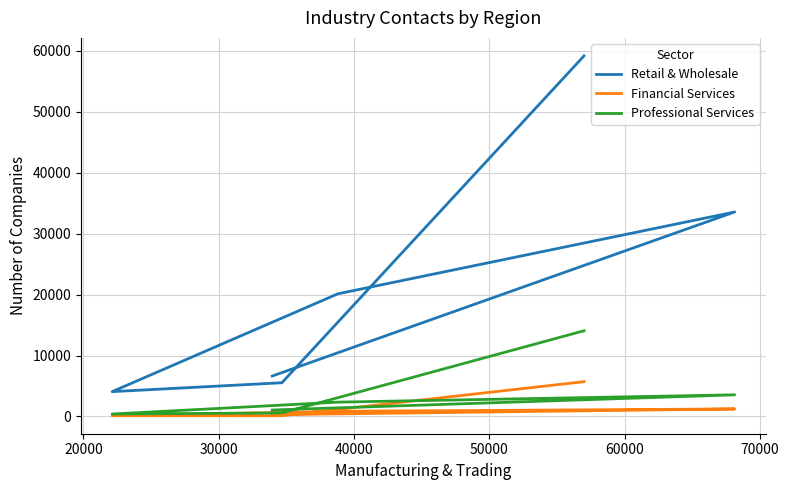

Which series has the largest total across all categories?

Retail & Wholesale